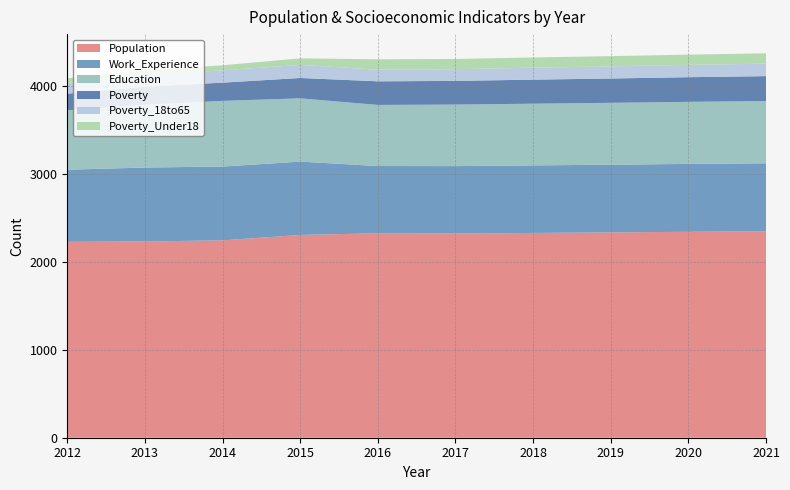

Reading left to right, what are all the values shown in this chart?

Population: 2012=2225	2013=2229	2014=2242	2015=2303	2016=2322	2017=2319	2018=2326	2019=2332	2020=2339	2021=2345
Work_Experience: 2012=819	2013=840	2014=838	2015=833	2016=764	2017=766	2018=767	2019=769	2020=771	2021=772
Education: 2012=675	2013=714	2014=746	2015=719	2016=694	2017=699	2018=701	2019=703	2020=705	2021=707
Poverty: 2012=189	2013=204	2014=207	2015=231	2016=268	2017=269	2018=273	2019=276	2020=280	2021=283
Poverty_18to65: 2012=121	2013=135	2014=140	2015=149	2016=132	2017=133	2018=136	2019=138	2020=140	2021=142
Poverty_Under18: 2012=53	2013=50	2014=57	2015=74	2016=118	2017=116	2018=116	2019=116	2020=116	2021=117